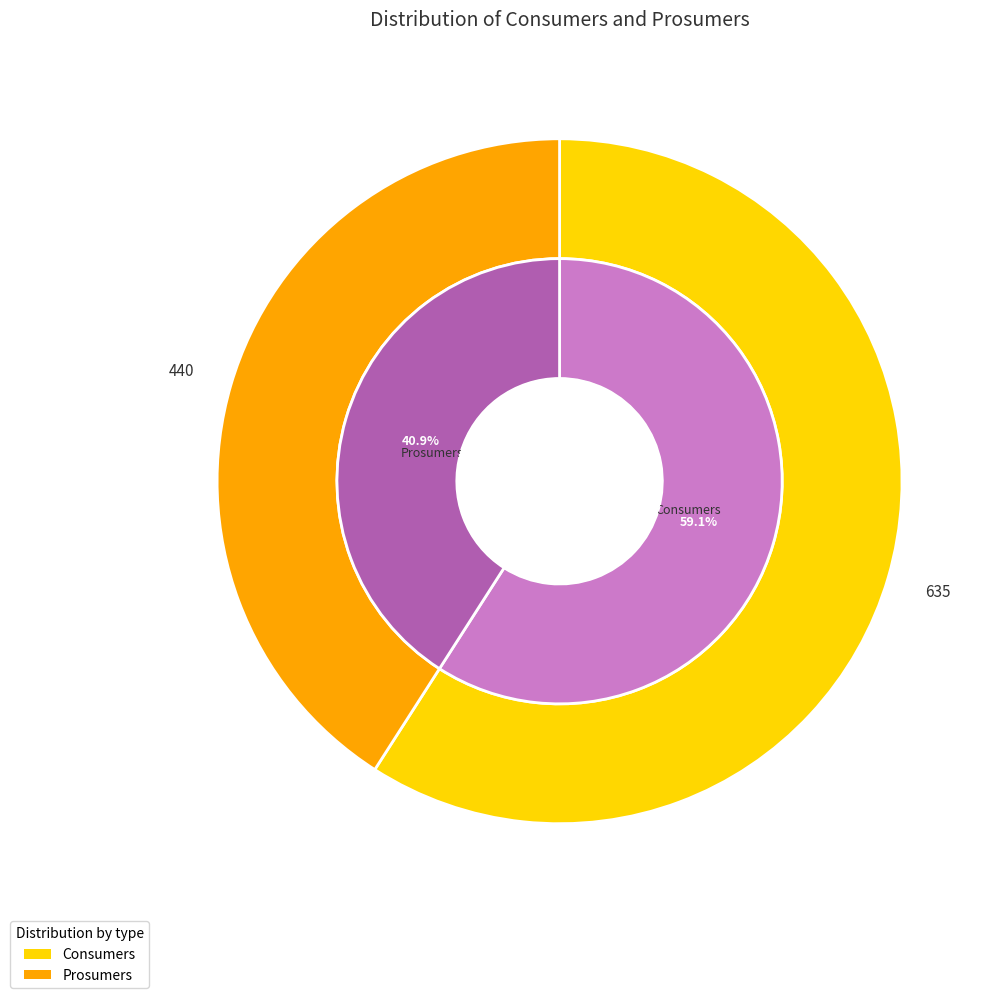

To the nearest percent, what percentage of the pie is Prosumers?

41%